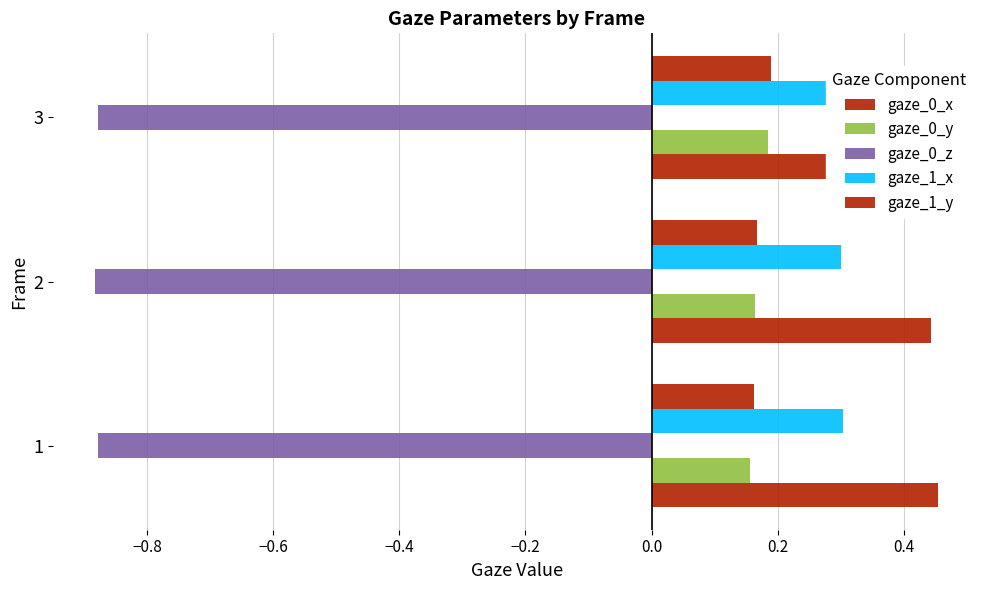

Rank the series by their maximum value, from lowest to highest.

gaze_0_z, gaze_0_y, gaze_1_y, gaze_1_x, gaze_0_x